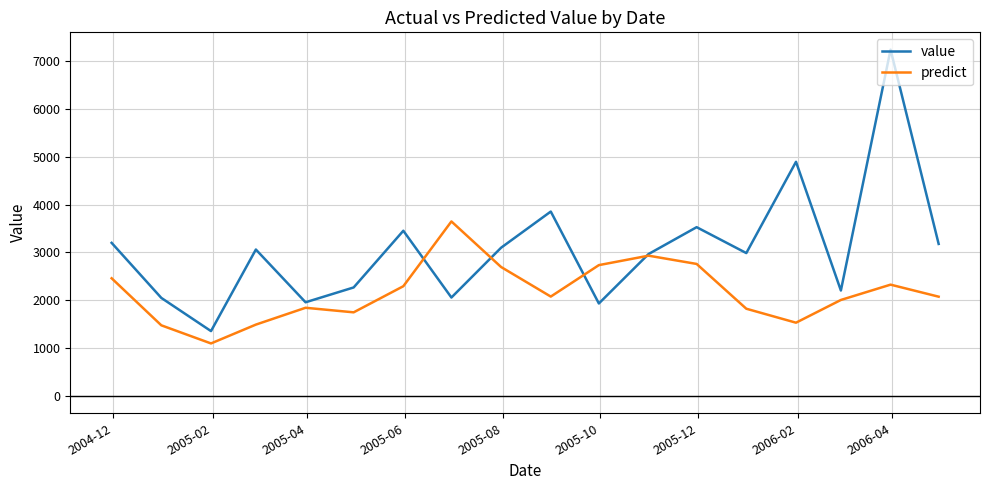

Rank the series by their average value, from lowest to highest.

predict, value